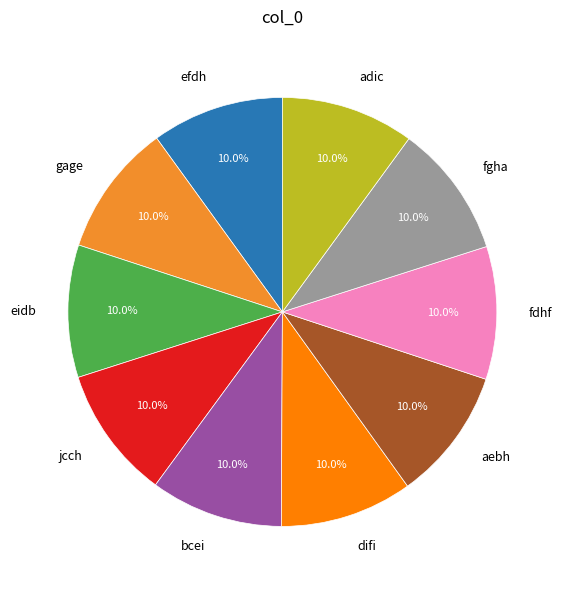

How many segments does this pie chart have?

10